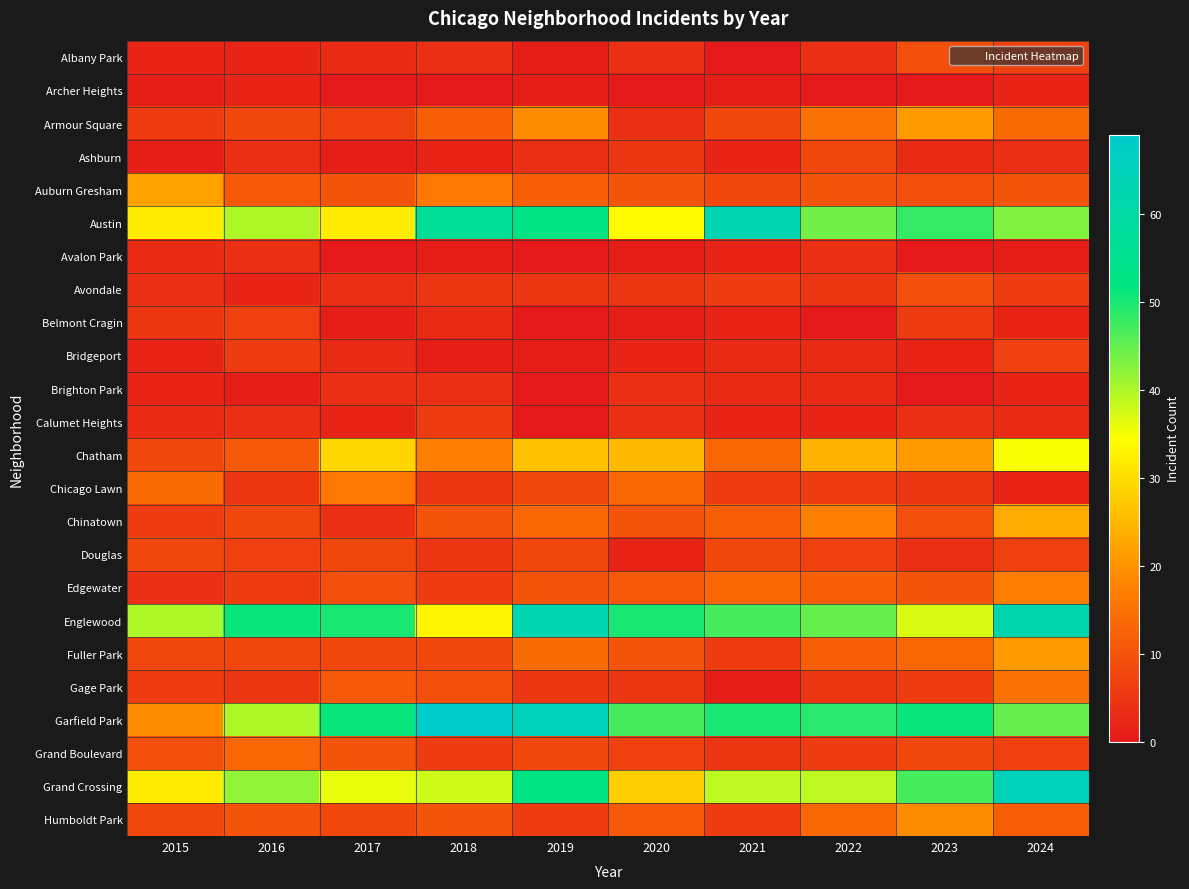

Rank the series by their maximum value, from lowest to highest.

Archer Heights, Avalon Park, Brighton Park, Calumet Heights, Belmont Cragin, Bridgeport, Ashburn, Douglas, Albany Park, Avondale, Grand Boulevard, Gage Park, Chicago Lawn, Edgewater, Humboldt Park, Armour Square, Fuller Park, Auburn Gresham, Chinatown, Chatham, Austin, Englewood, Grand Crossing, Garfield Park